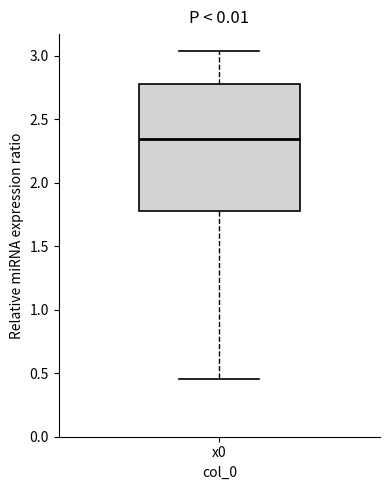

Where is the lower edge of the box for x0 on the y-axis? The values are not printed on the chart, so give them approximately, as read against the axis.

1.80